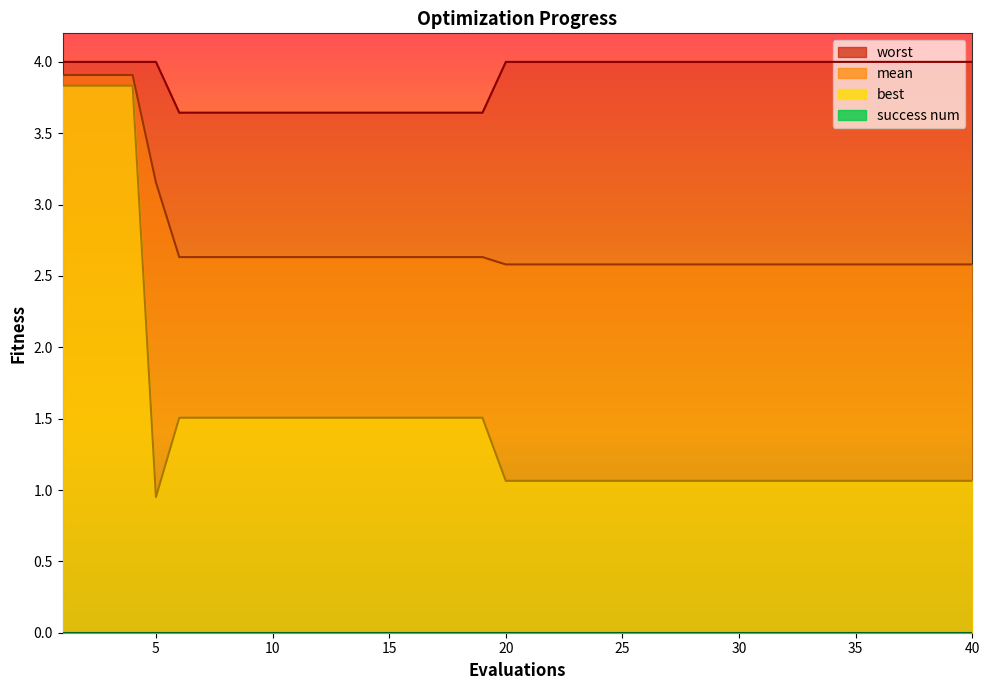

Reading right to left, extract all data points from this chart.

mean: 40=2.6	39=2.6	38=2.6	37=2.6	36=2.6	35=2.6	34=2.6	33=2.6	32=2.6	31=2.6	30=2.6	29=2.6	28=2.6	27=2.6	26=2.6	25=2.6	24=2.6	23=2.6	22=2.6	21=2.6	20=2.6	19=2.6	18=2.6	17=2.6	16=2.6	15=2.6	14=2.6	13=2.6	12=2.6	11=2.6	10=2.6	9=2.6	8=2.6	7=2.6	6=2.6	5=3.2	4=3.9	3=3.9	2=3.9	1=3.9
best: 40=1.1	39=1.1	38=1.1	37=1.1	36=1.1	35=1.1	34=1.1	33=1.1	32=1.1	31=1.1	30=1.1	29=1.1	28=1.1	27=1.1	26=1.1	25=1.1	24=1.1	23=1.1	22=1.1	21=1.1	20=1.1	19=1.5	18=1.5	17=1.5	16=1.5	15=1.5	14=1.5	13=1.5	12=1.5	11=1.5	10=1.5	9=1.5	8=1.5	7=1.5	6=1.5	5=1.0	4=3.8	3=3.8	2=3.8	1=3.8
worst: 40=4.0	39=4.0	38=4.0	37=4.0	36=4.0	35=4.0	34=4.0	33=4.0	32=4.0	31=4.0	30=4.0	29=4.0	28=4.0	27=4.0	26=4.0	25=4.0	24=4.0	23=4.0	22=4.0	21=4.0	20=4.0	19=3.6	18=3.6	17=3.6	16=3.6	15=3.6	14=3.6	13=3.6	12=3.6	11=3.6	10=3.6	9=3.6	8=3.6	7=3.6	6=3.6	5=4.0	4=4.0	3=4.0	2=4.0	1=4.0